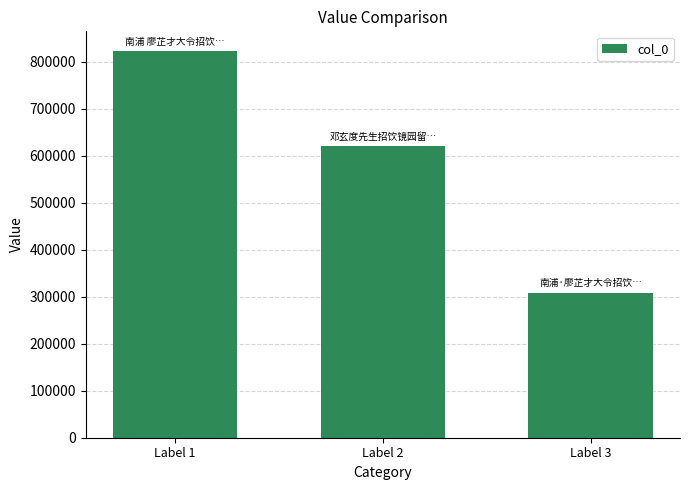

What is the difference between the maximum and second lowest values?

202015